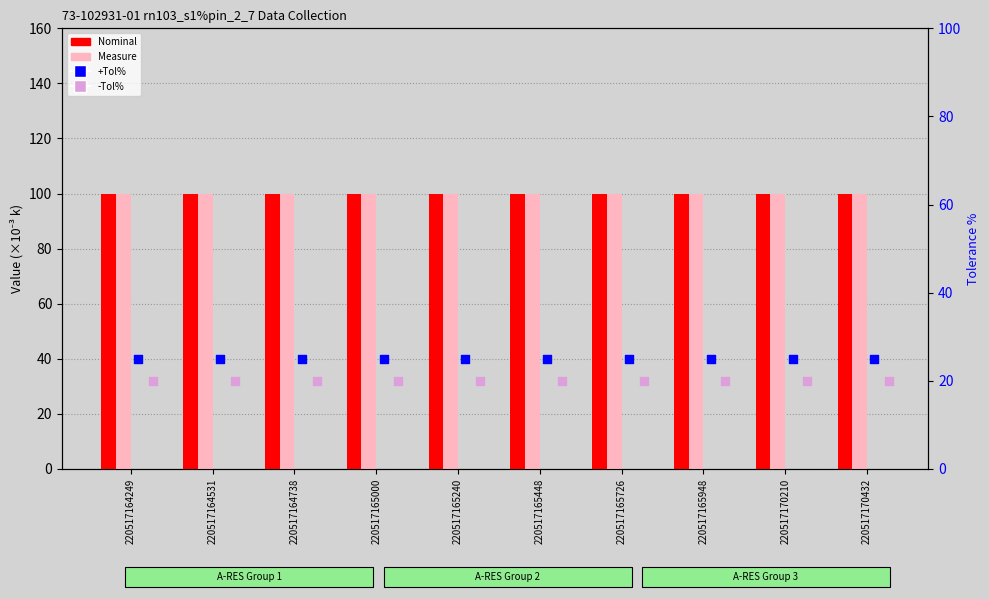

What is the total value across all series at 220517164738?

245.0